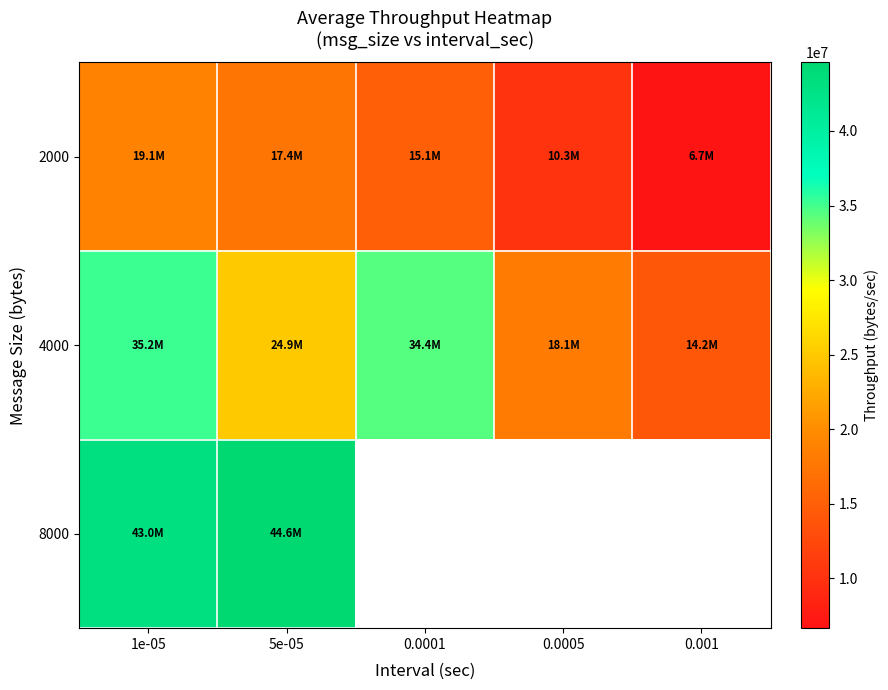

What is the total value across all series at 1e-05?

97313385.0